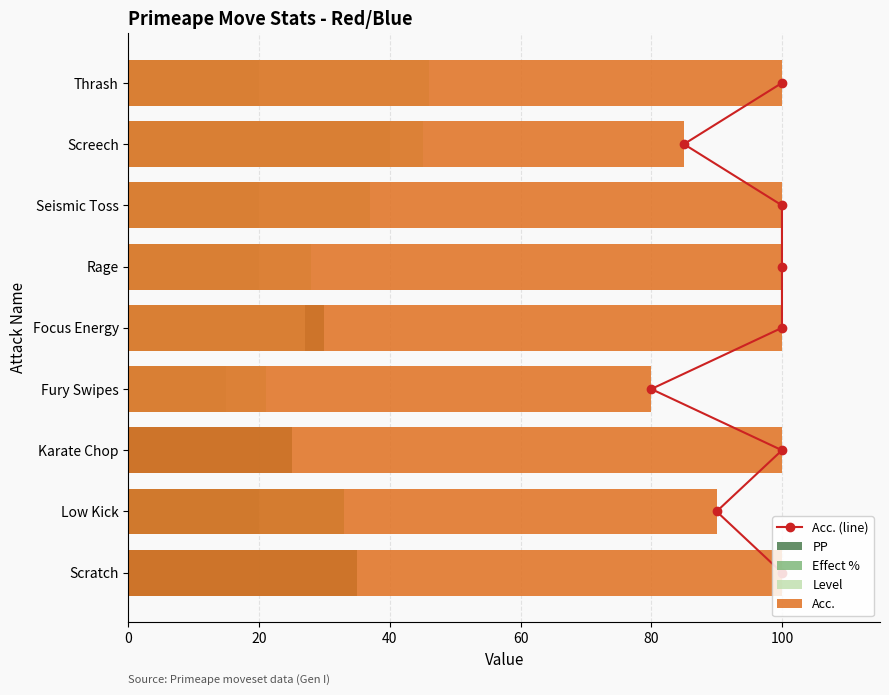

What position from the left is 40?

3